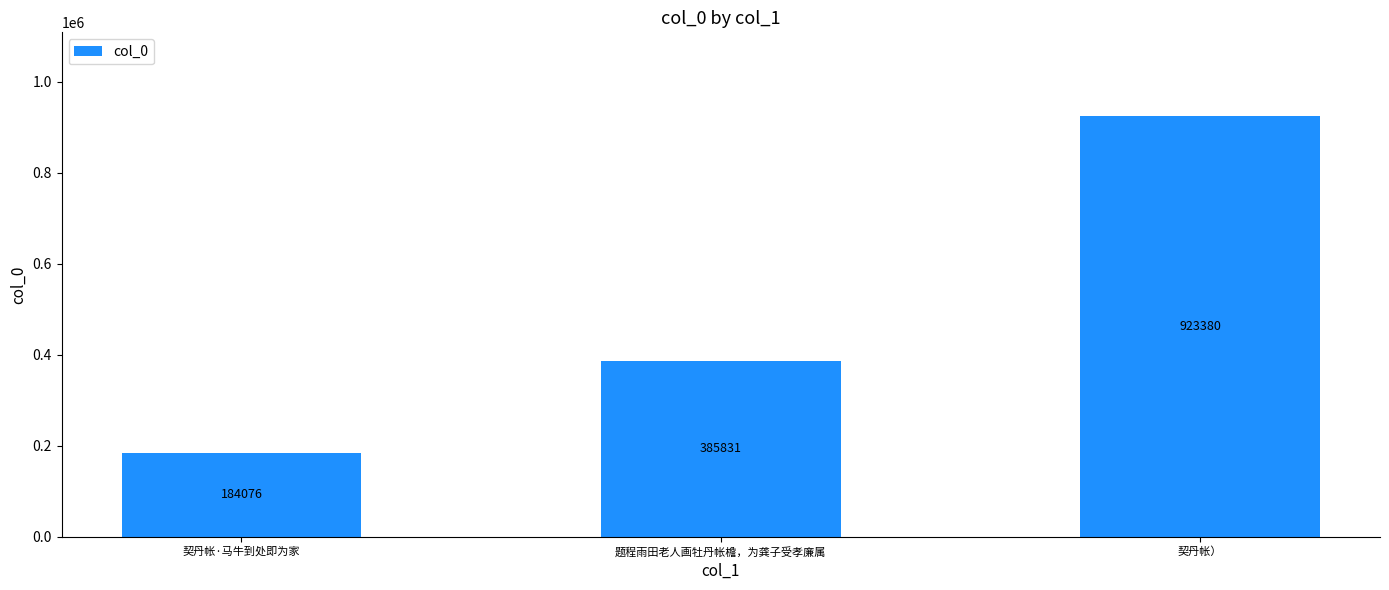

What value does the data have at 契丹帐·马牛到处即为家, to the nearest 100?

184100